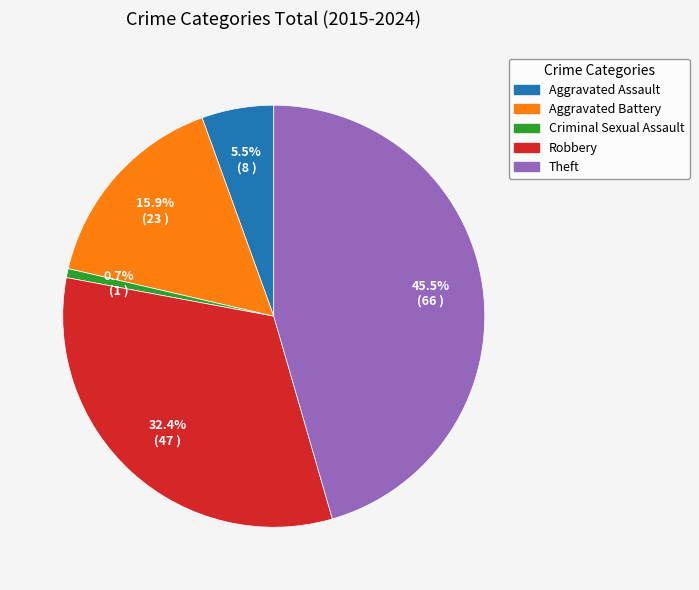

What is the ratio of the value at Theft to the value at Criminal Sexual Assault?

66.0